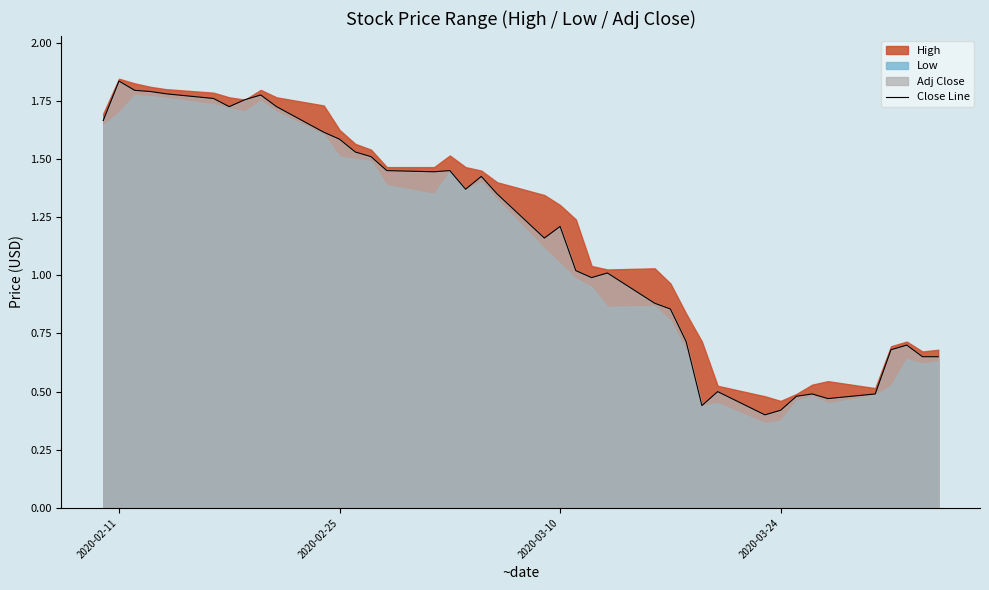

How many data points are less than 1?

16